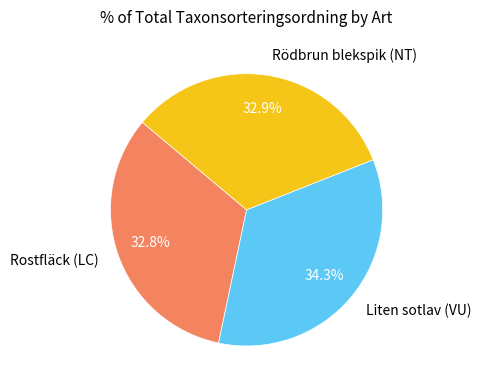

Does any single category account for the majority?

No